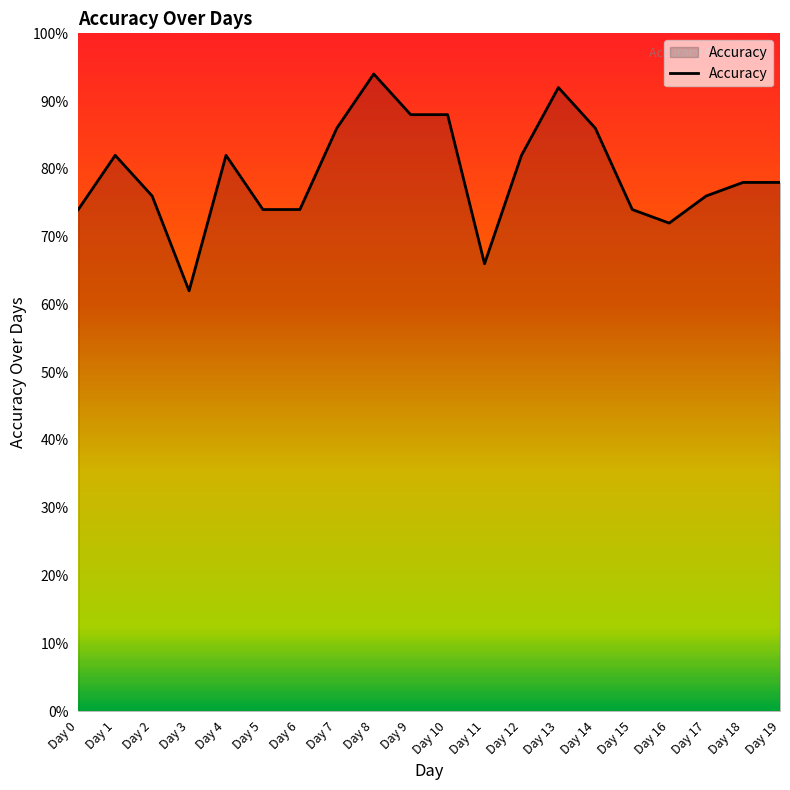

Does the chart have visible grid lines?

No